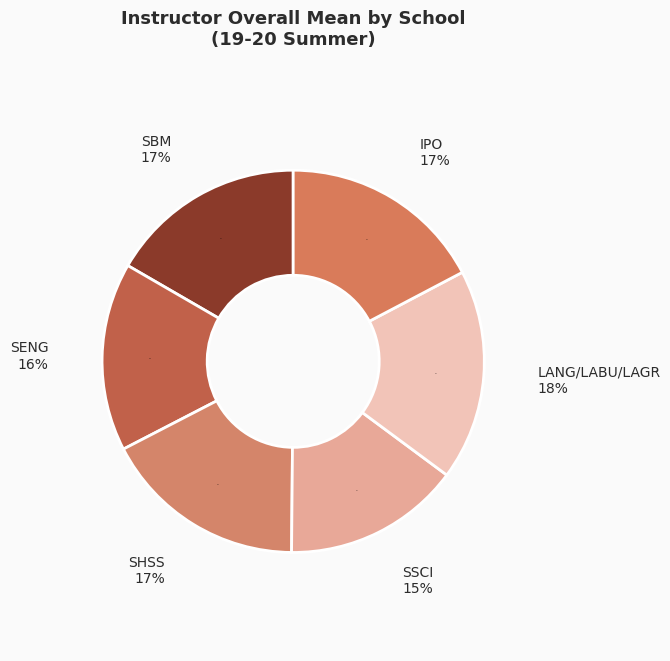

Does SHSS account for over 50% of the chart?

No